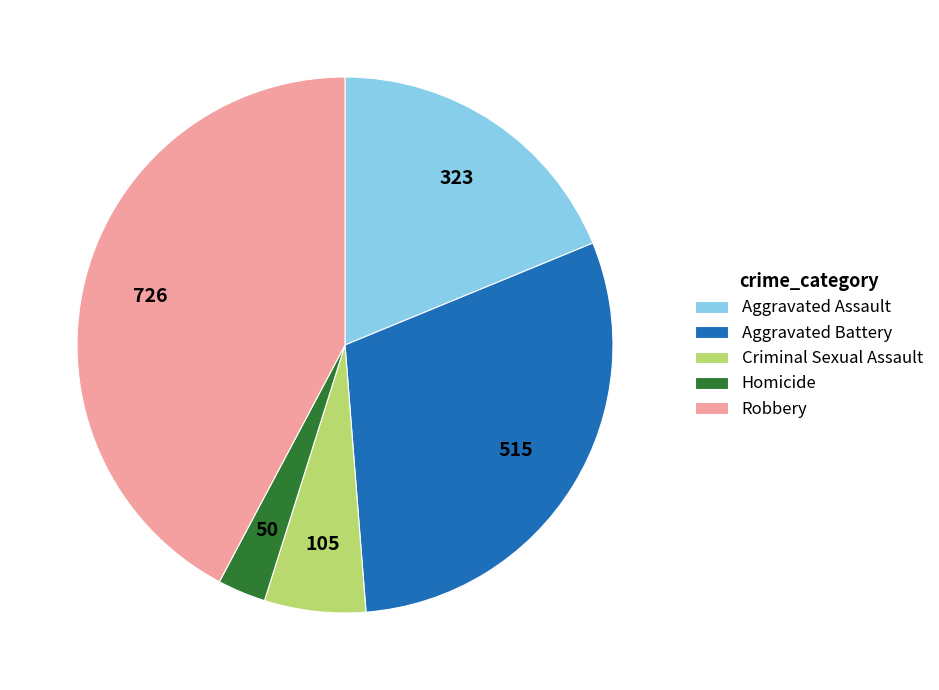

Is there a majority slice in this chart?

No